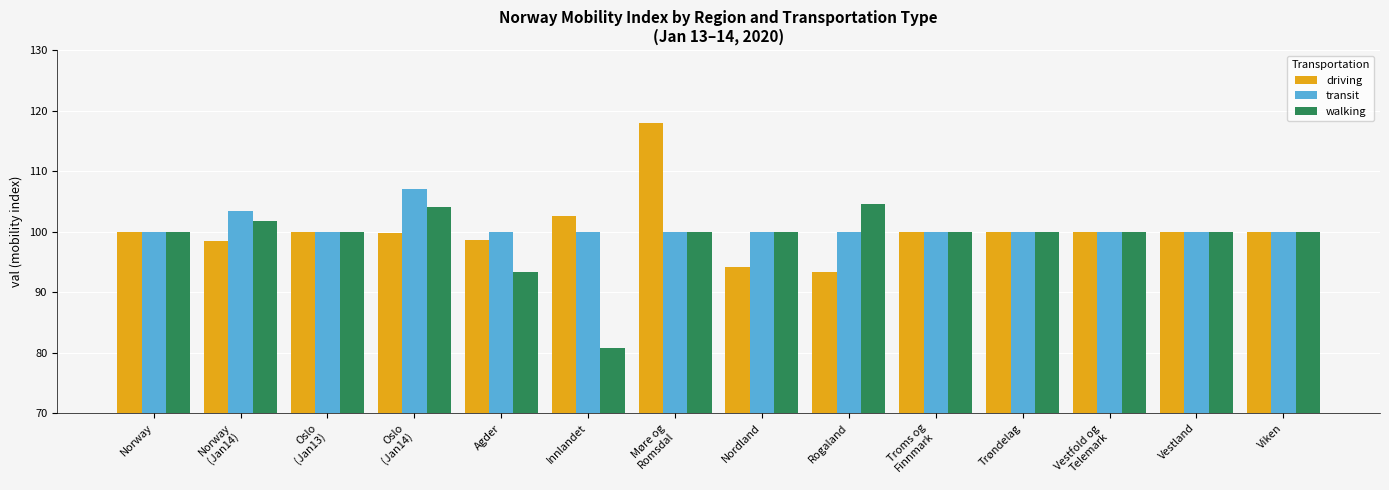

Is the value of transit at Viken greater than the value of driving at Nordland?

Yes